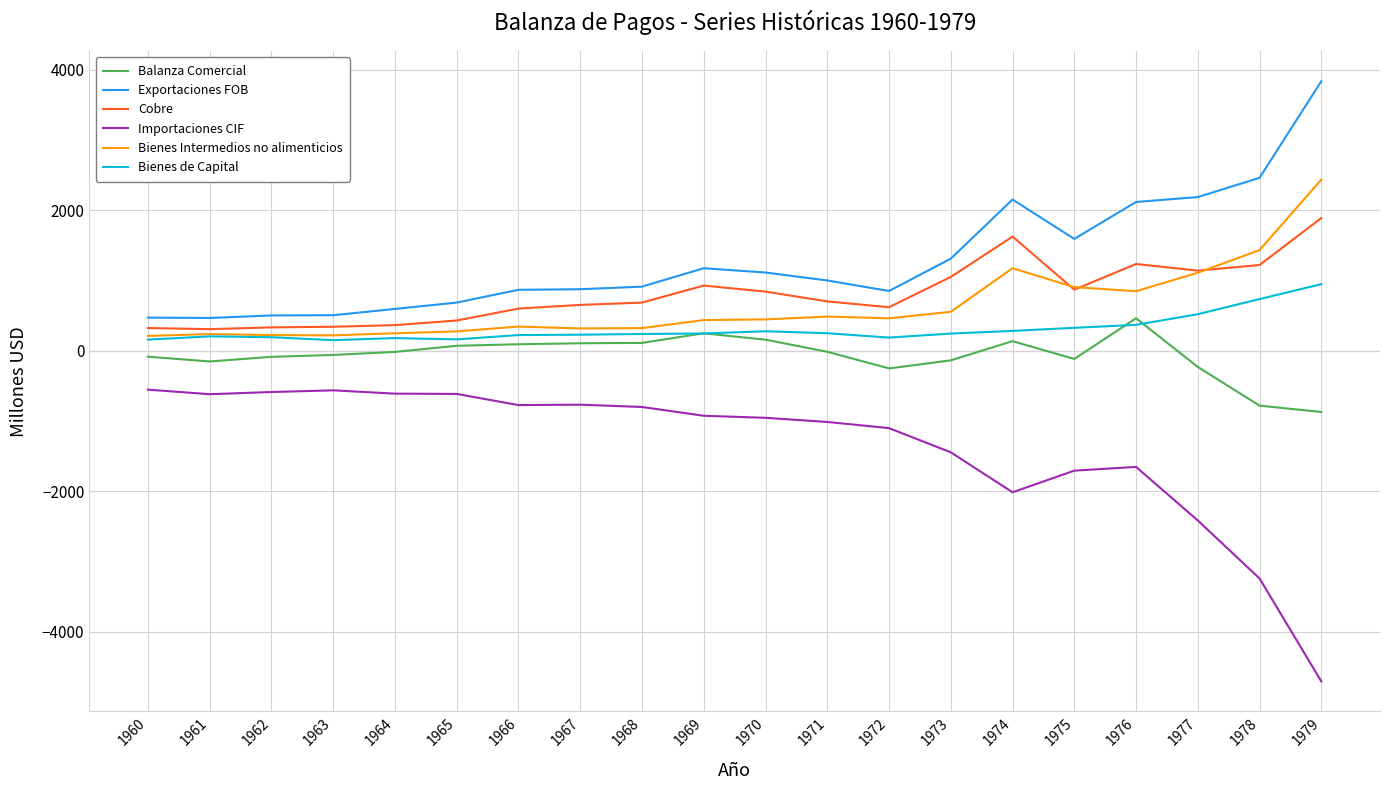

What are all the series names shown in the legend?

Balanza Comercial, Exportaciones FOB, Cobre, Importaciones CIF, Bienes Intermedios no alimenticios, Bienes de Capital